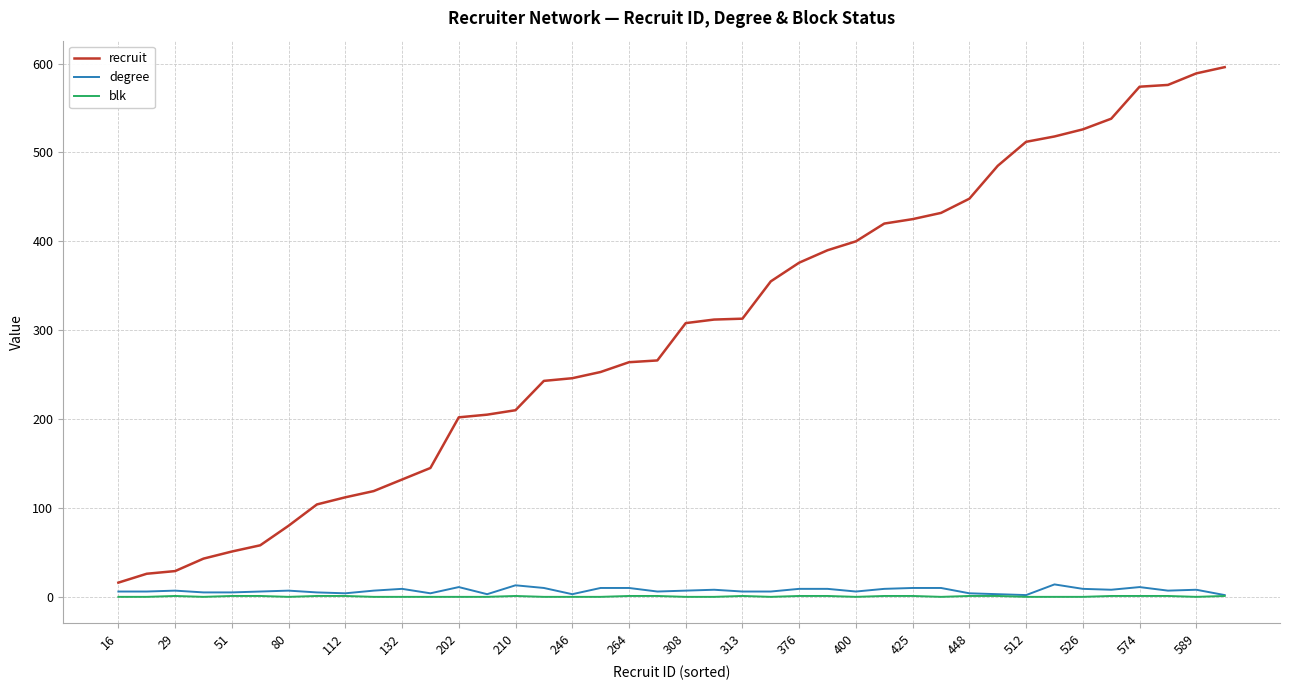

Which series has the largest total across all categories?

recruit